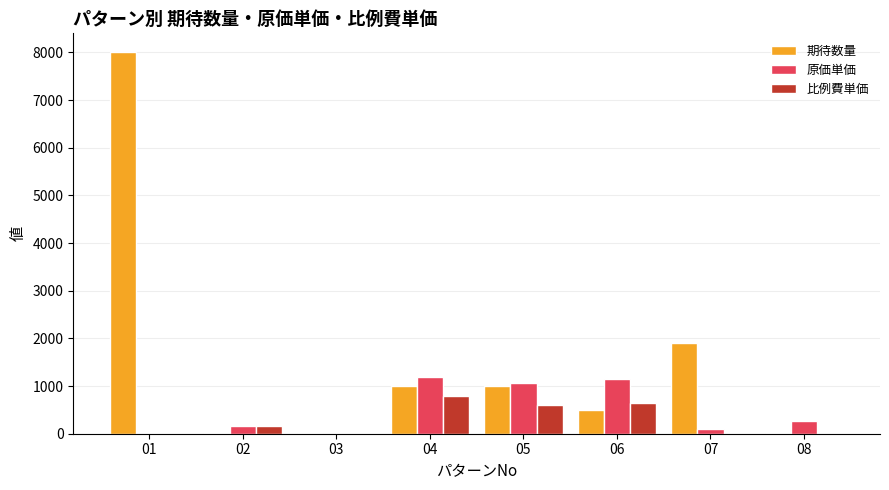

Which series has the largest total across all categories?

期待数量